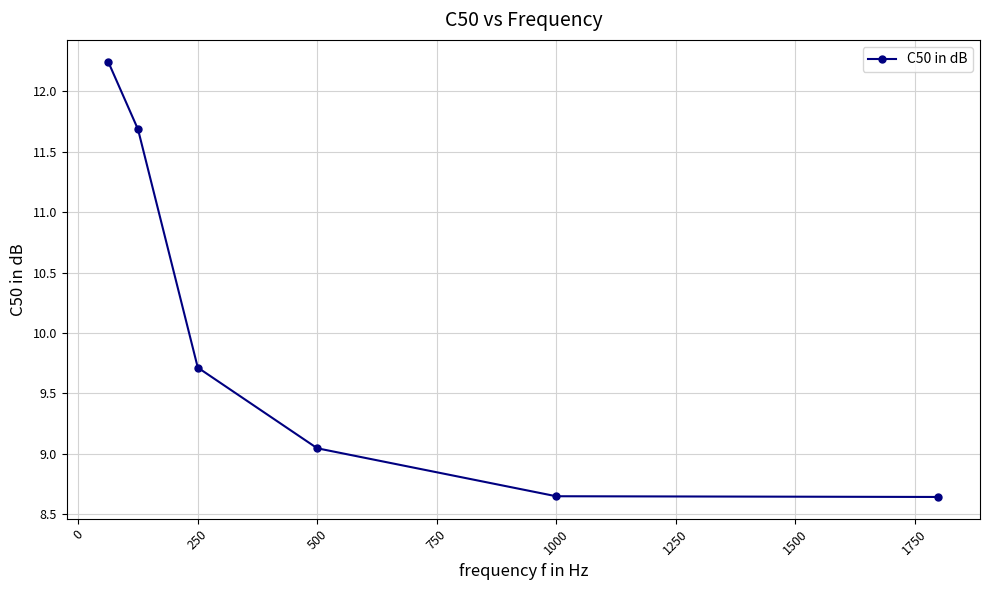

Count the values in the range 8 to 11.

4